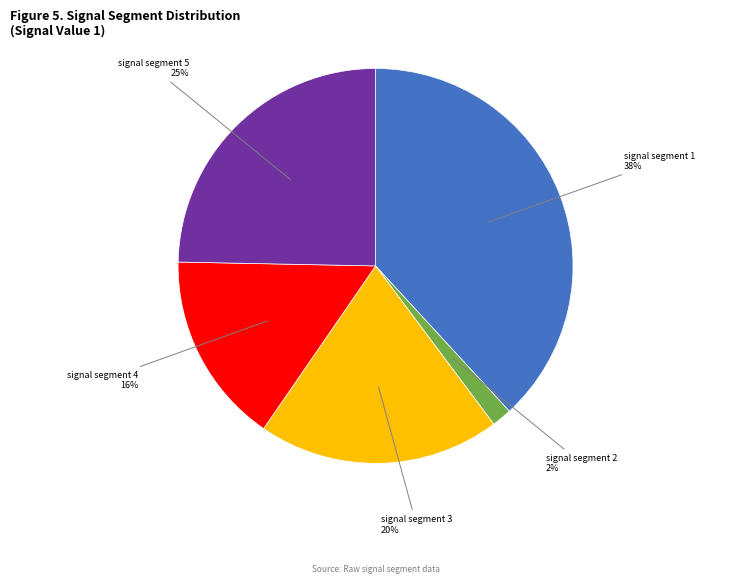

Does signal segment 5 represent more than half of the total?

No